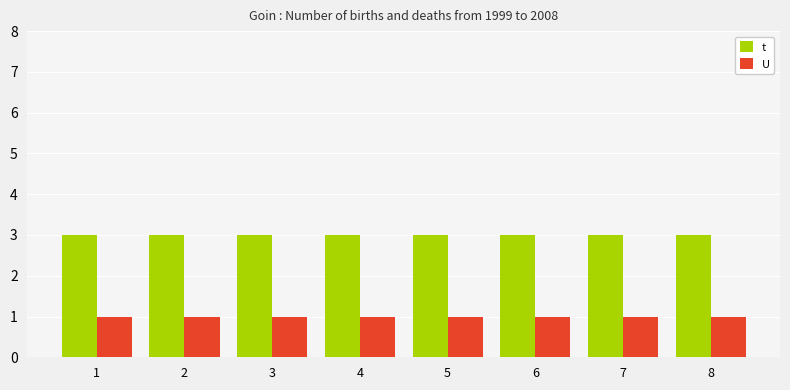

What is the lowest value of the t series?

3